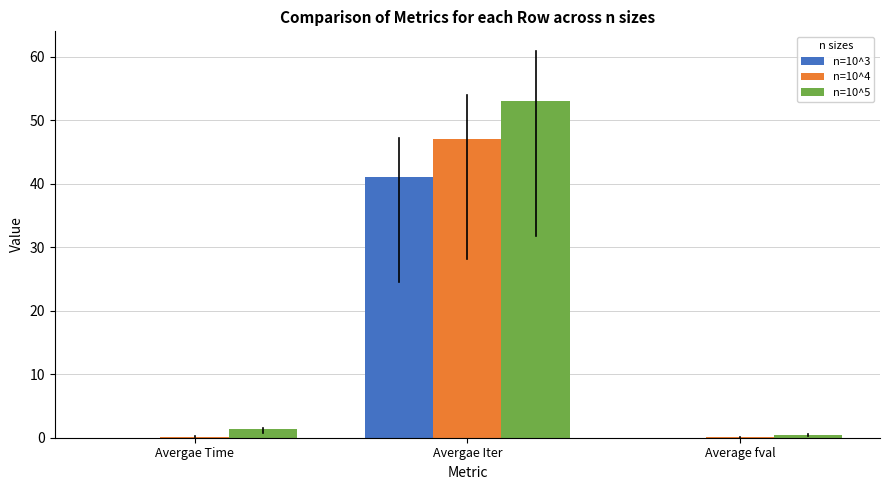

How many series are shown in this chart?

3